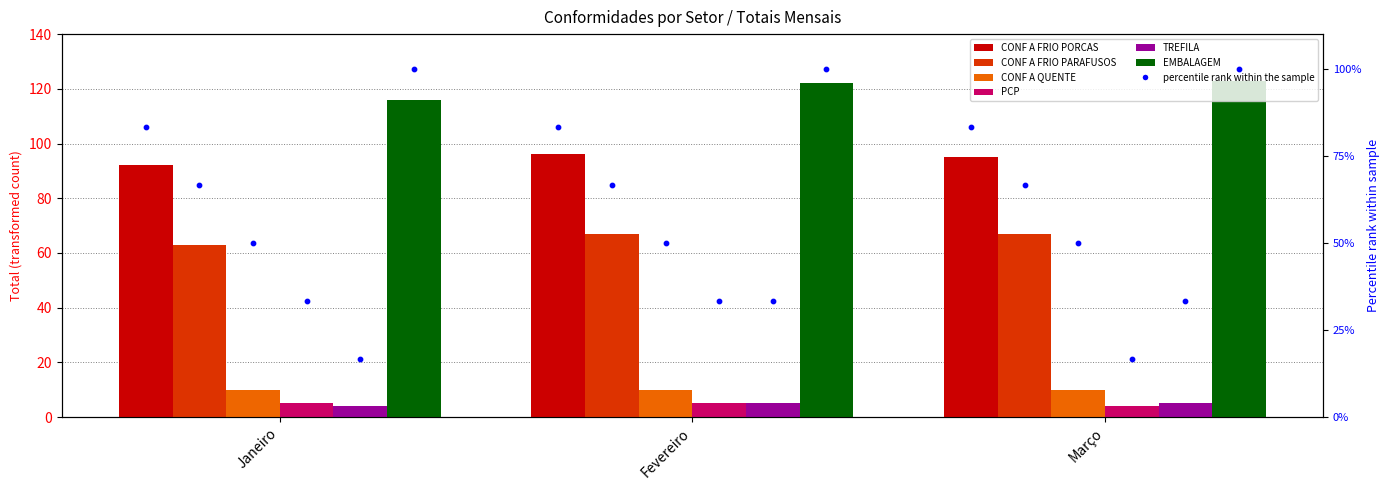

Which series reaches the minimum Y coordinate?

PCP